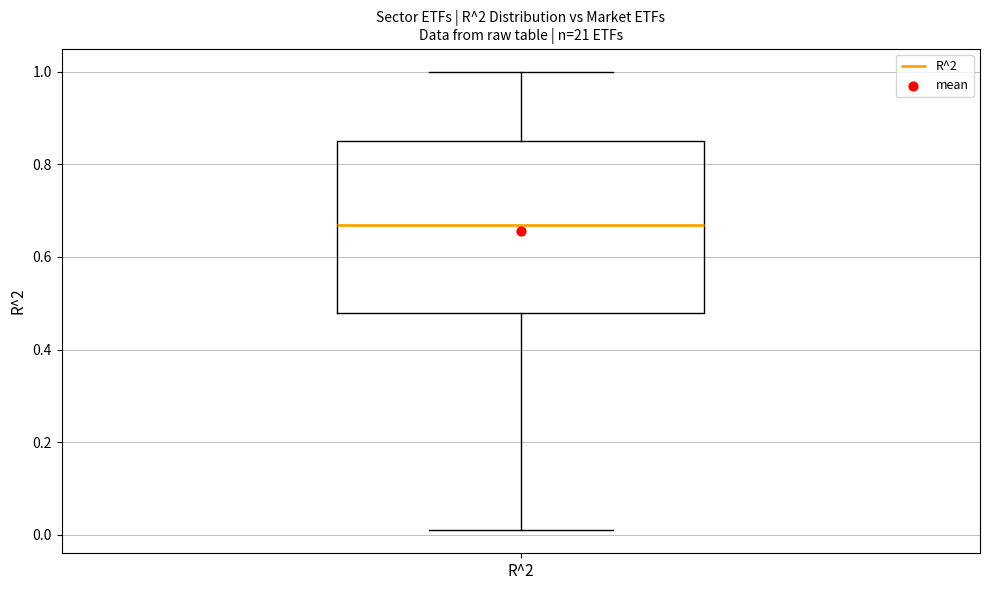

Transcribe this box plot: give where the median line is, the range the box spans, and where the two whiskers end, as read against the y-axis. The values are not printed on the chart, so give them approximately, as read against the axis.

median 0.68, box 0.48 to 0.86, whiskers 0.02 to 1.00